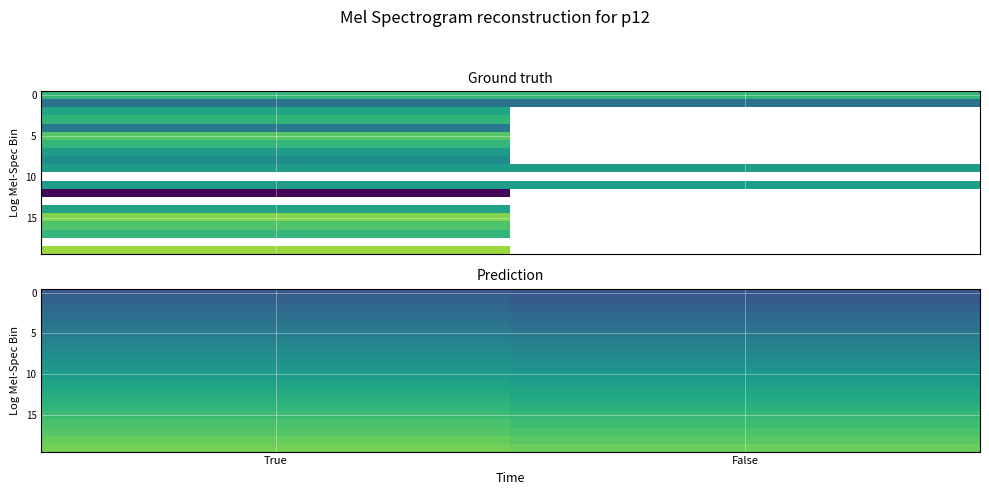

Count the 5 values in the range 0 to 1.

2